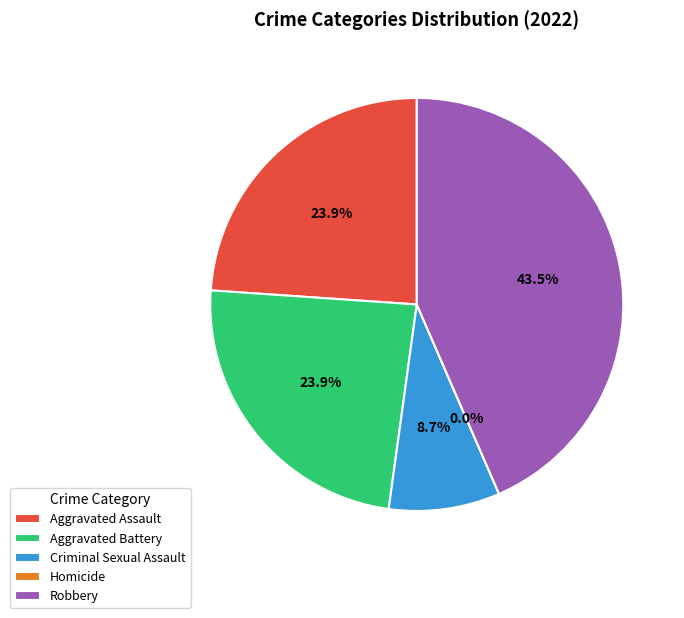

Rank the categories by value from lowest to highest.

Homicide, Criminal Sexual Assault, Aggravated Assault, Aggravated Battery, Robbery